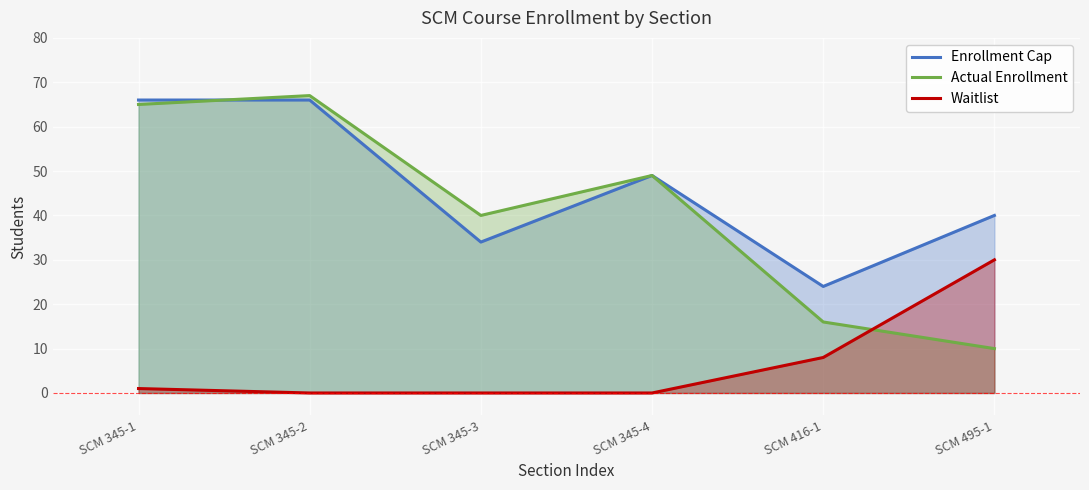

Rank the series by their maximum value, from lowest to highest.

Waitlist, Enrollment Cap, Actual Enrollment